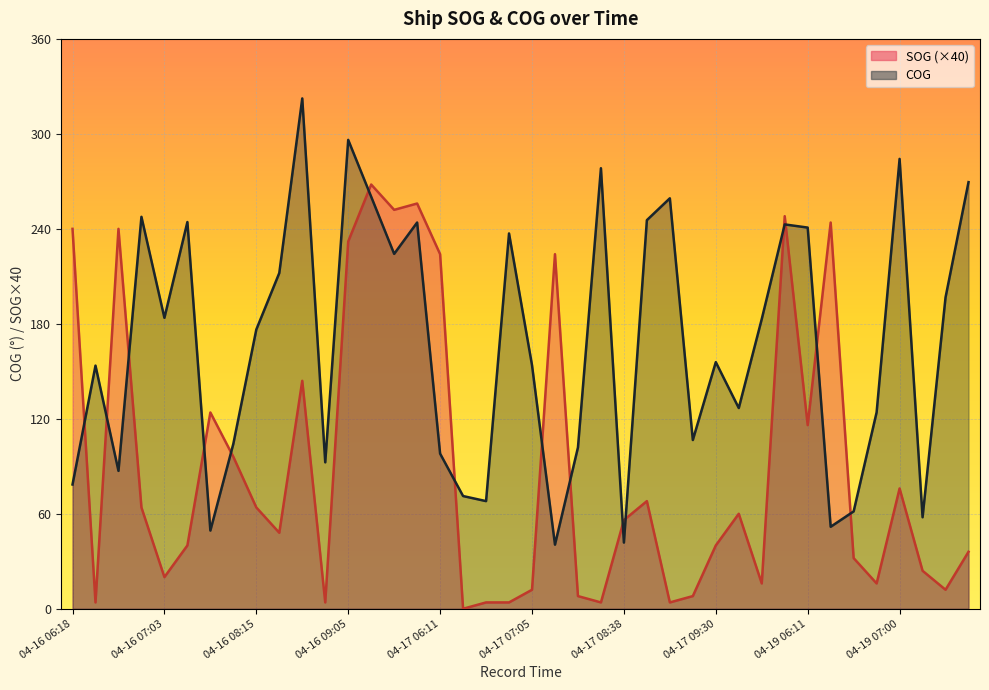

Which series ends up on top after the final intersection of SOG and COG?

COG